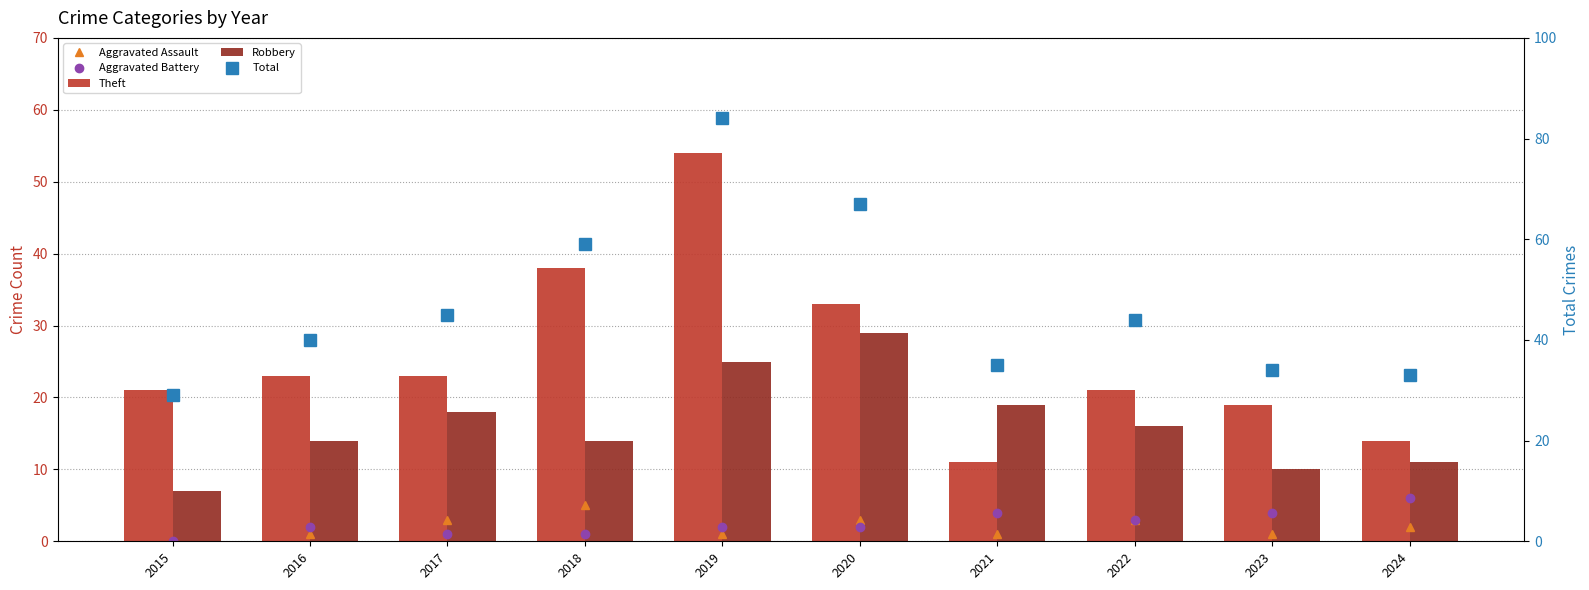

Between 2017 and 2015, which is larger?

2017